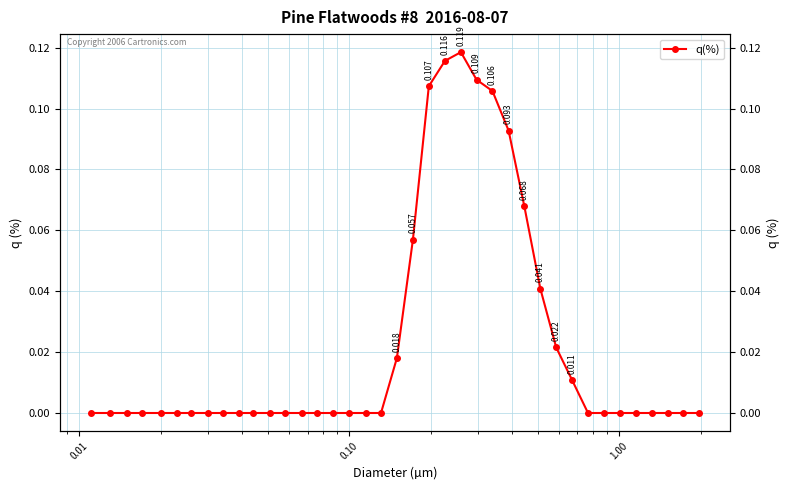

What is the sum of all values?

0.9